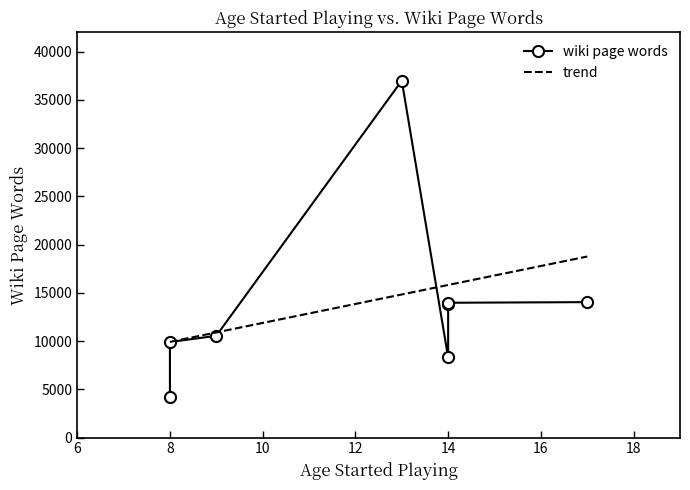

What is the sum of all values?

111770